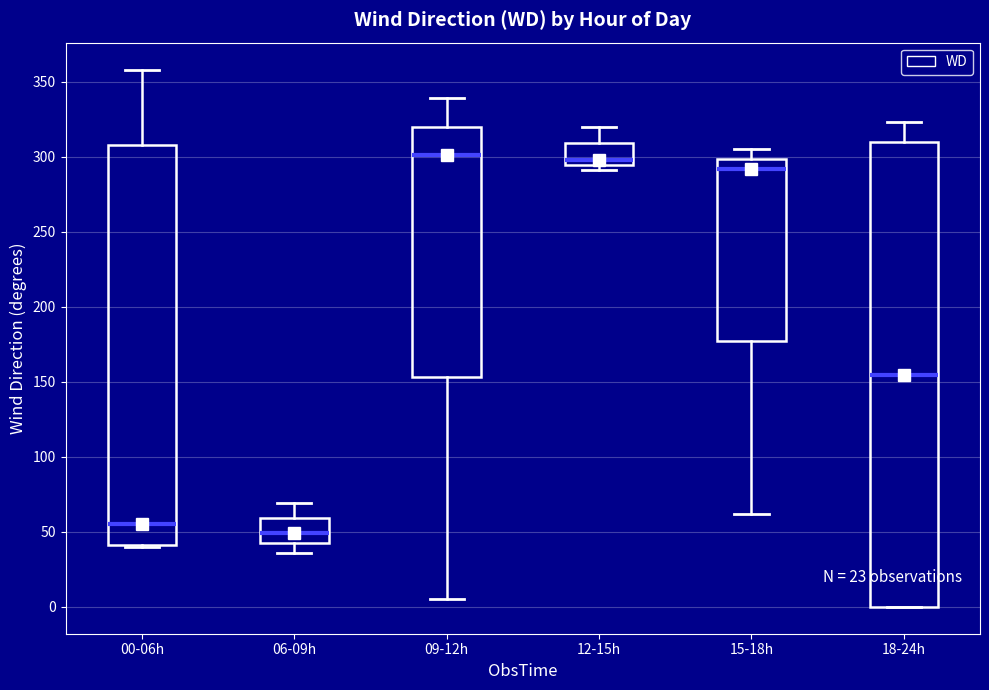

Where does the median line of the box for 18-24h sit on the y-axis? The values are not printed on the chart, so give them approximately, as read against the axis.

155